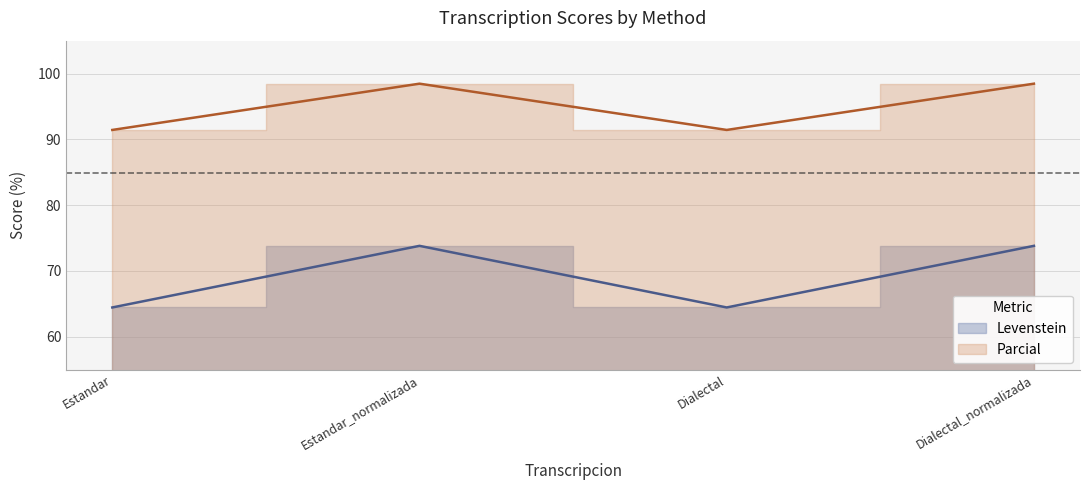

True or false: Levenstein and Parcial cross at least once.

False